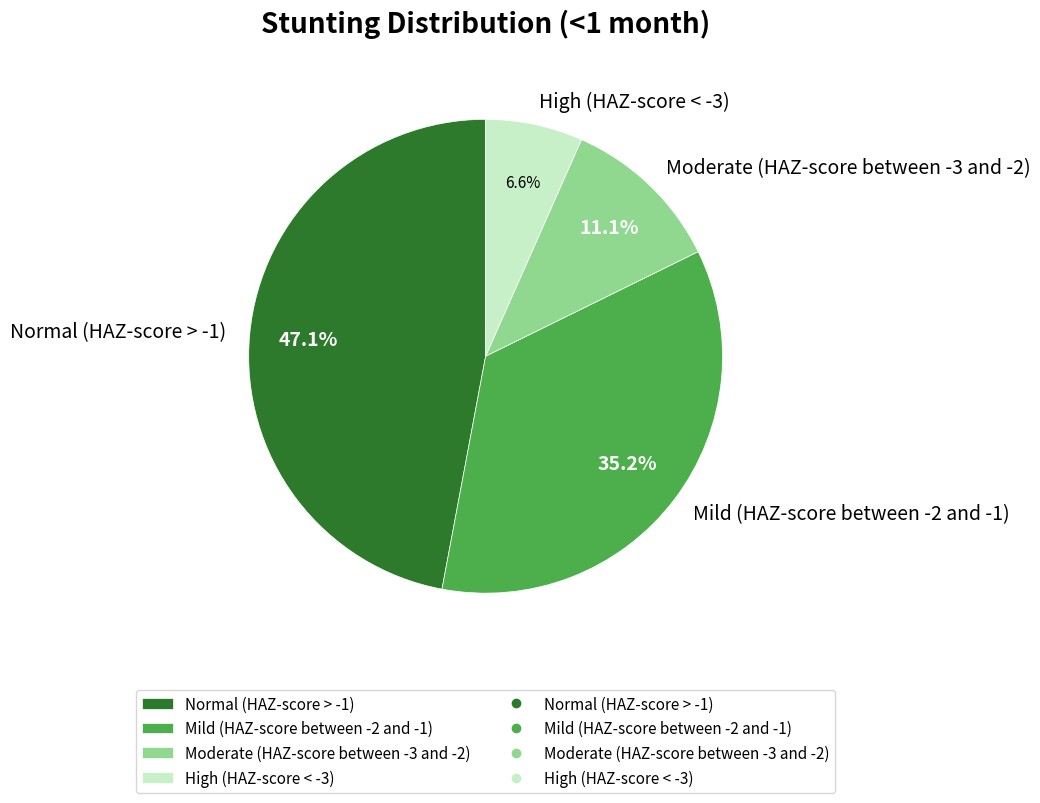

Combined, do Mild (HAZ-score between -2 and -1) and Moderate (HAZ-score between -3 and -2) account for over 50%?

No